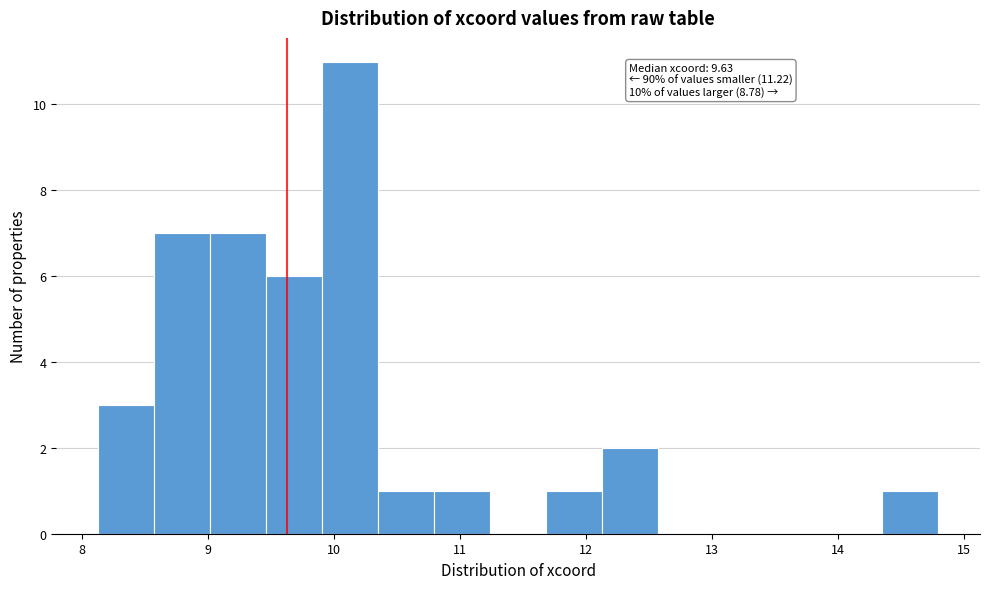

Which range on the x-axis has the tallest bar?

9.9 to 10.3